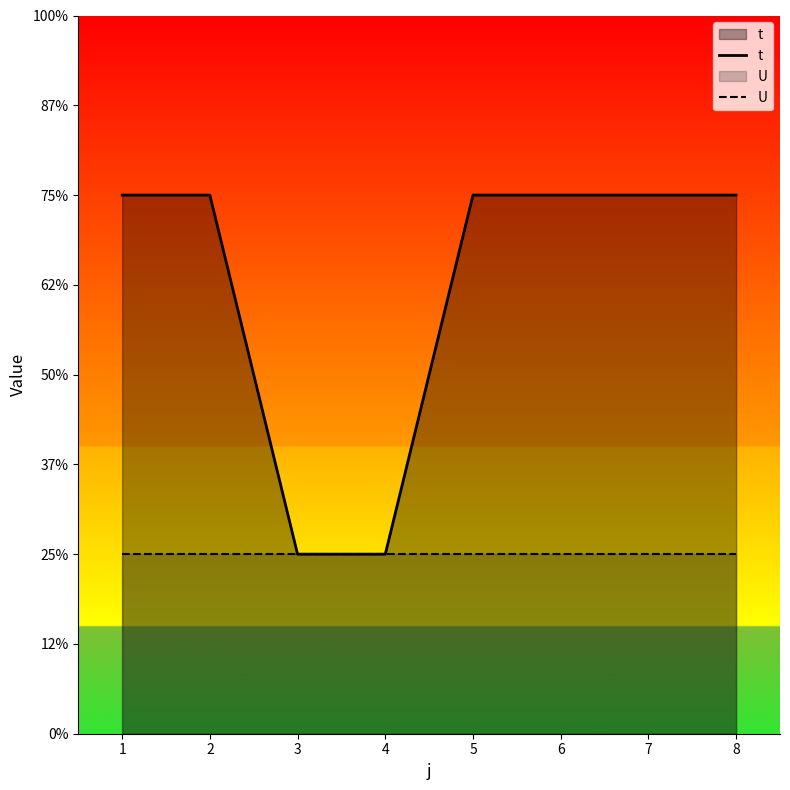

Between 3 and 5, which series saw the biggest shift?

t